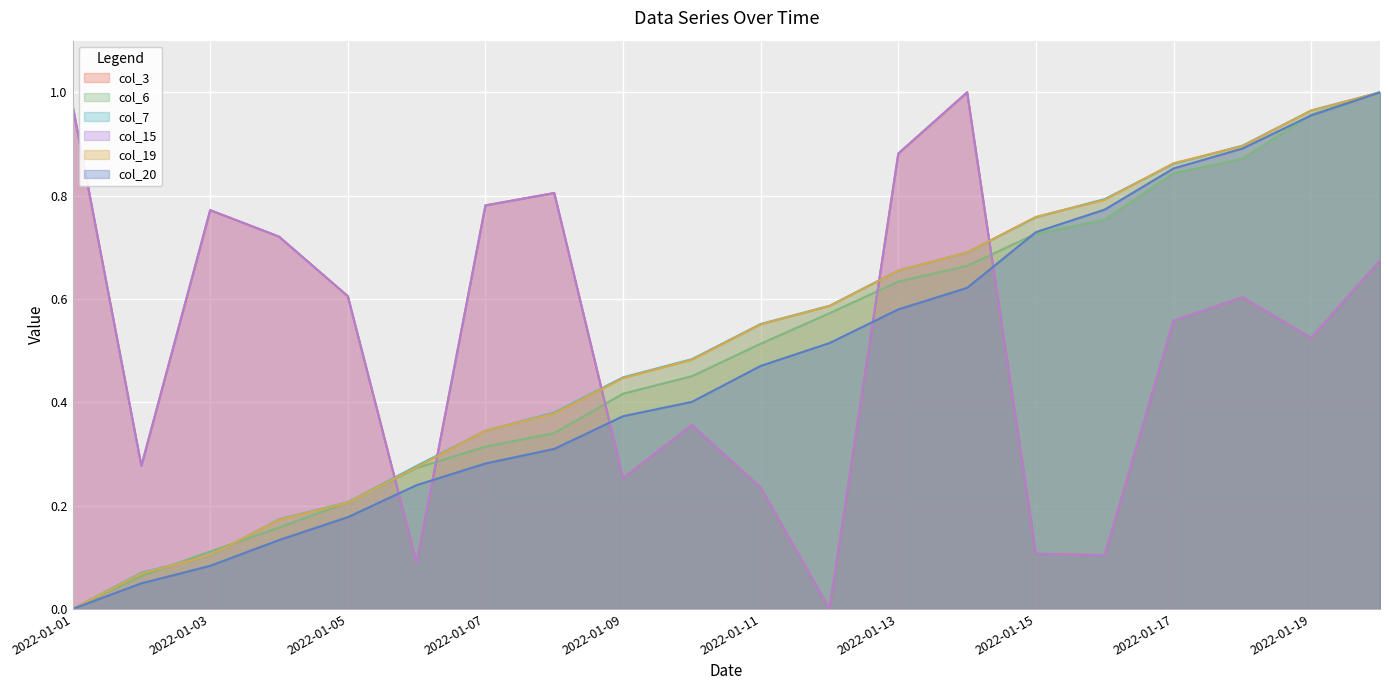

How many lines are shown in the chart?

6